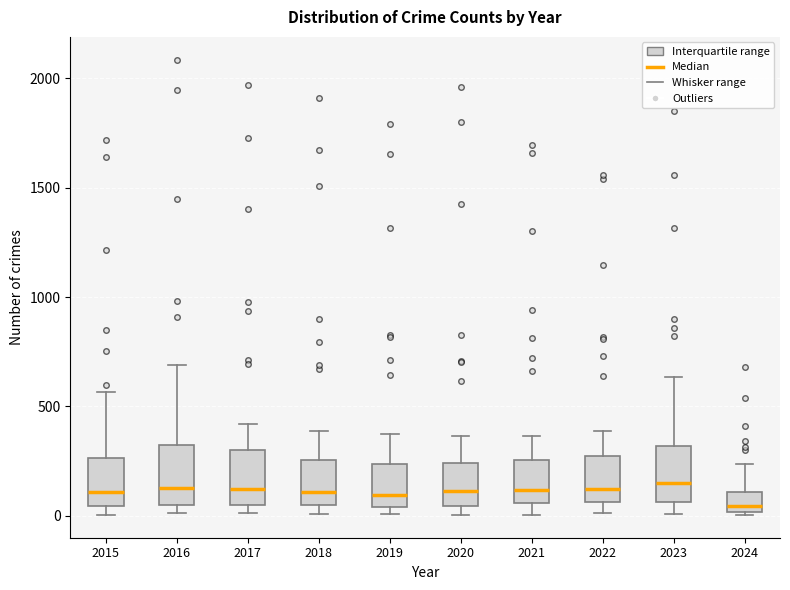

Where does the upper whisker of the box at x = 2023 end on the y-axis? The values are not printed on the chart, so give them approximately, as read against the axis.

650